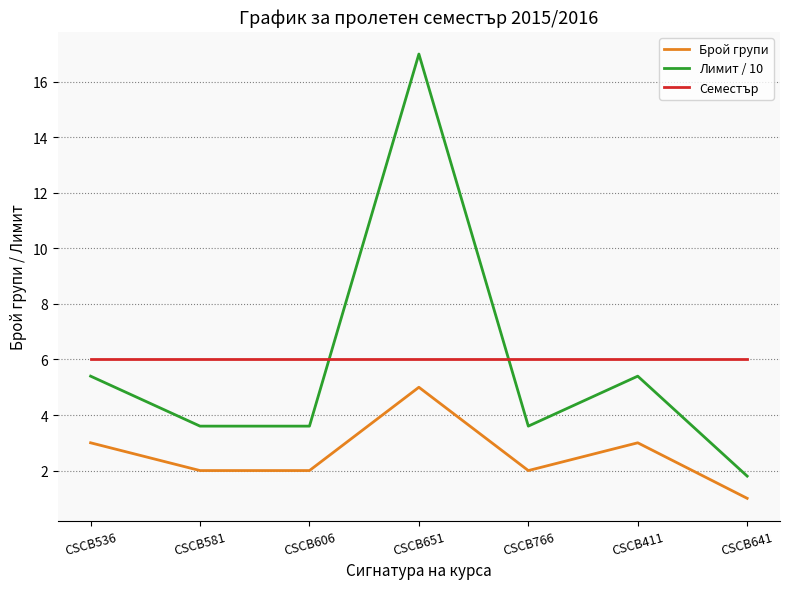

True or false: Семестър and Брой групи intersect in this chart.

False